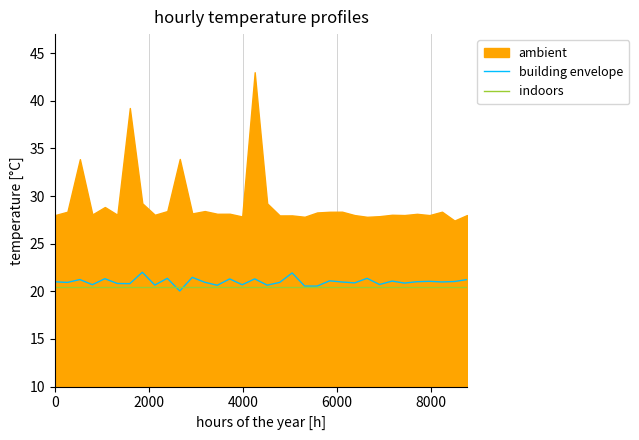

How many lines are shown in the chart?

2